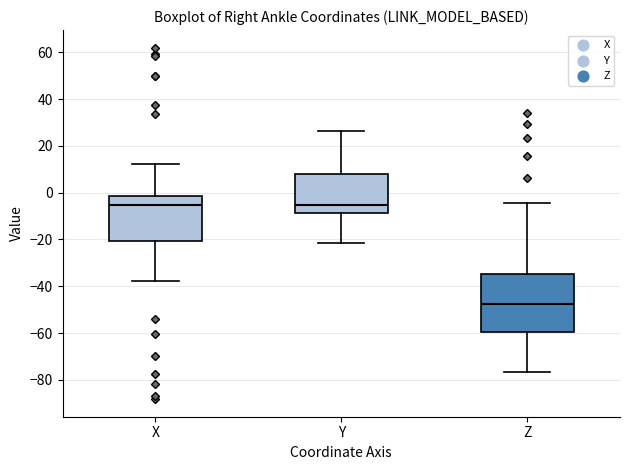

Reading left to right, read every box against the y-axis: the position of its median line, the range the box covers, and the ends of its whiskers. The values are not printed on the chart, so give them approximately, as read against the axis.

X: median -6, box -20 to -2, whiskers -38 to 12
Y: median -6, box -8 to 8, whiskers -22 to 26
Z: median -48, box -60 to -34, whiskers -76 to -4